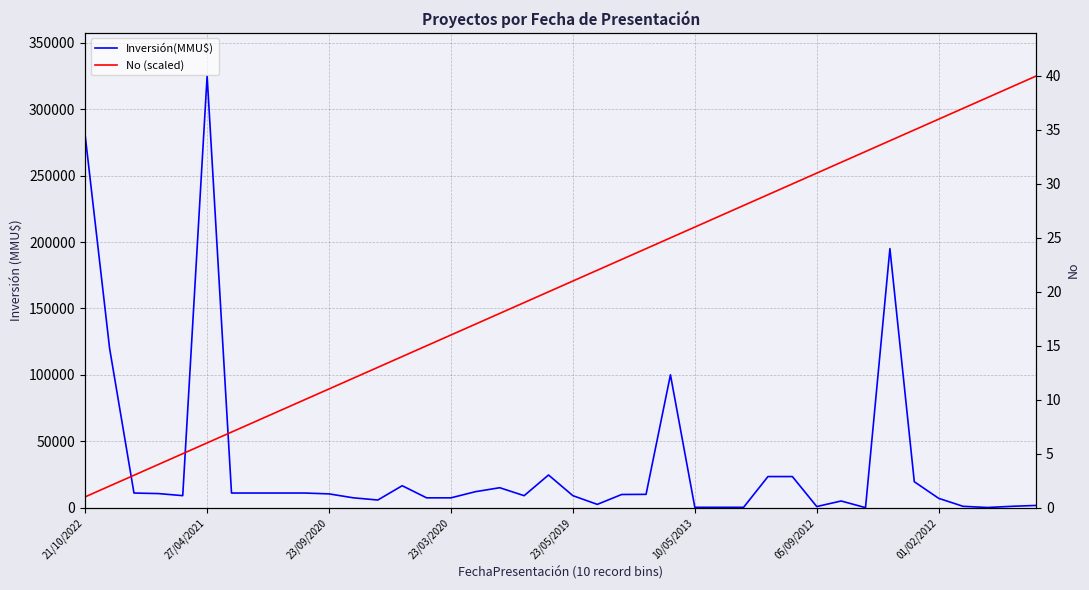

Count the number of categories in the chart.

40